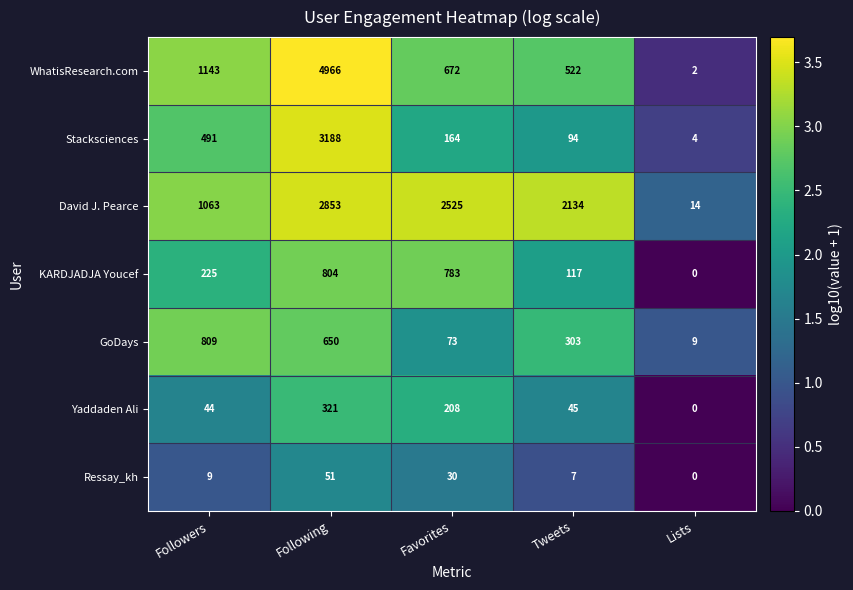

Which label corresponds to the largest value in the chart?

Following